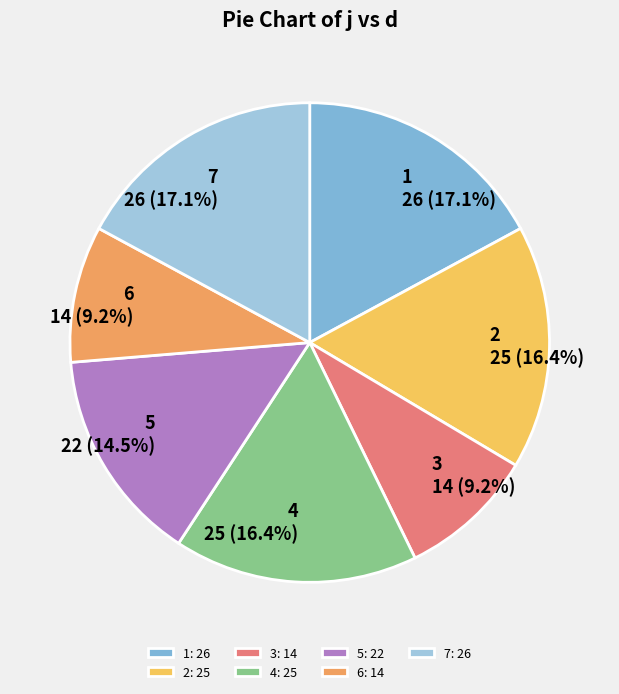

What percentage is NOT represented by 5?

85.5%